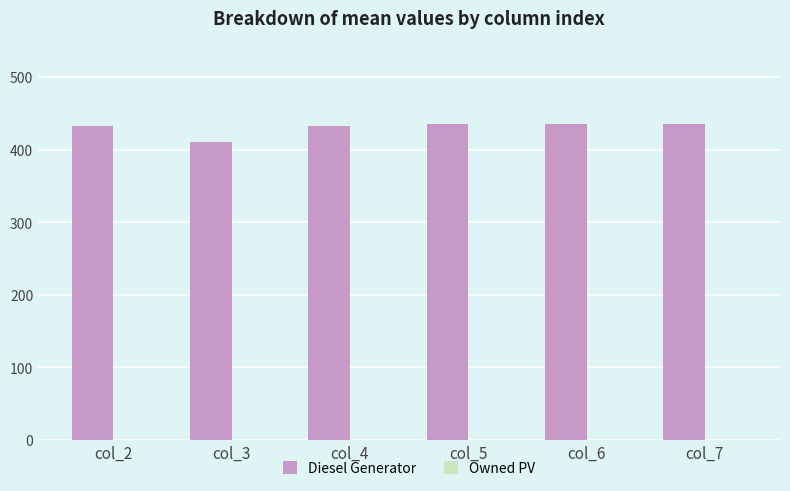

What is the value of the 2nd bar from the left?

411